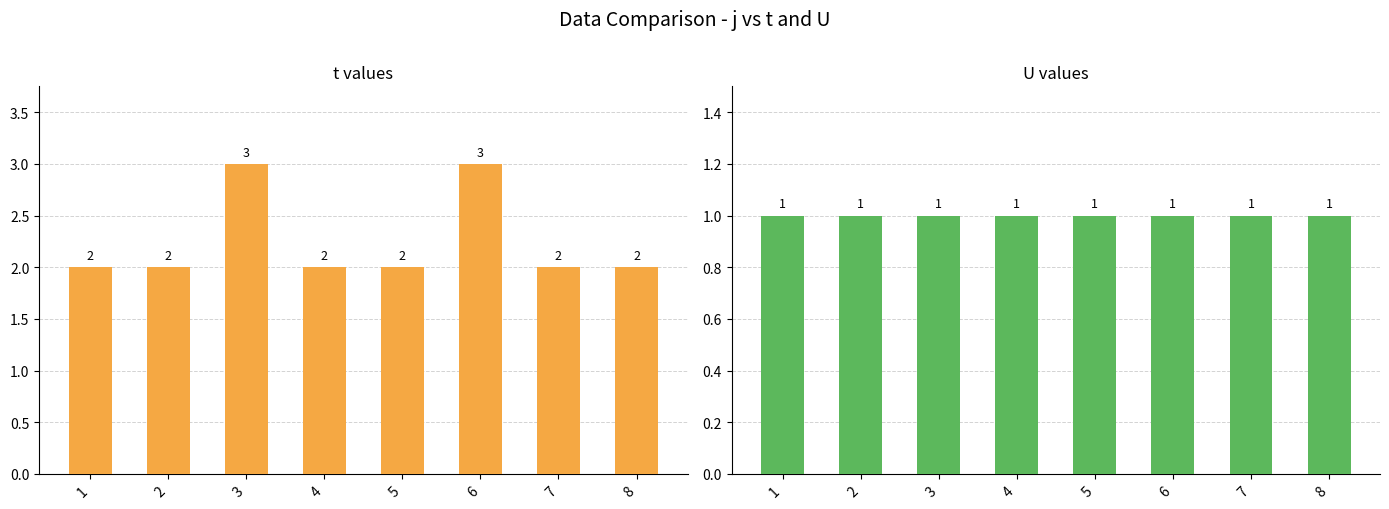

List the labels in order of U value, largest first.

1, 2, 3, 4, 5, 6, 7, 8